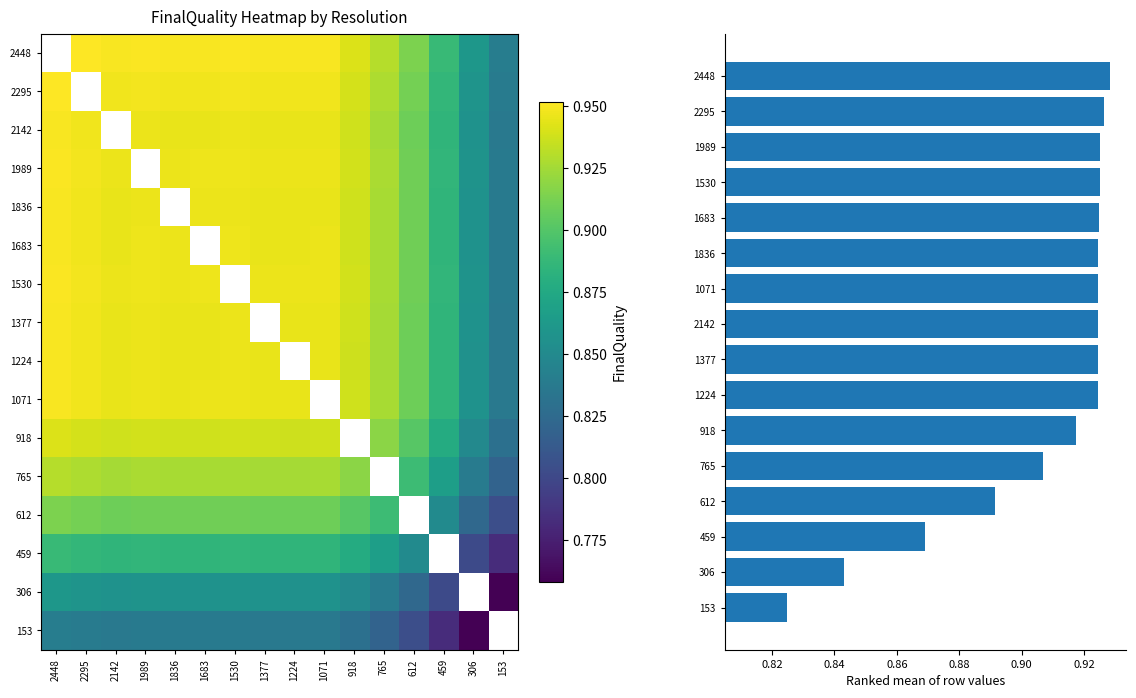

True or false: 2295 has a value of 0.9 at 918.

True